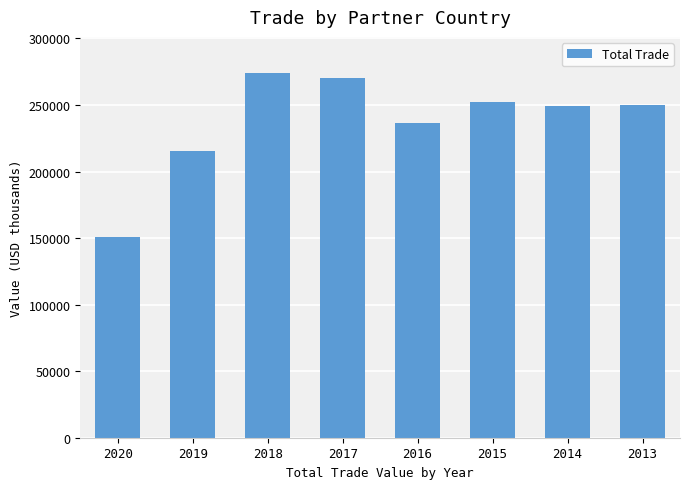

What is the ratio of the value at 2017 to the value at 2015?

1.1